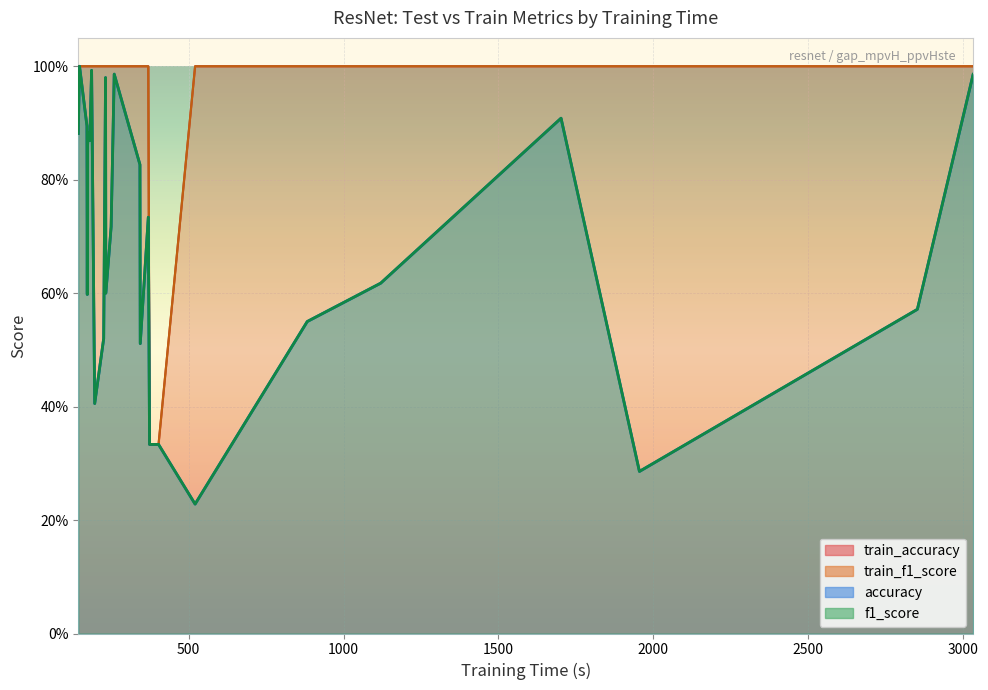

True or false: accuracy has a value of 0.9 at LSST.

False